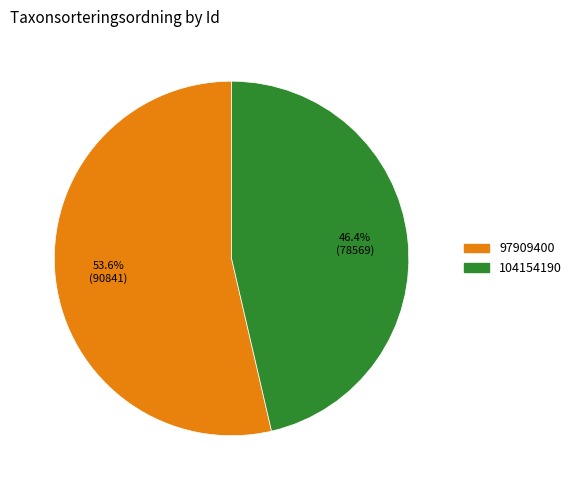

Is 104154190 the majority of the pie?

No